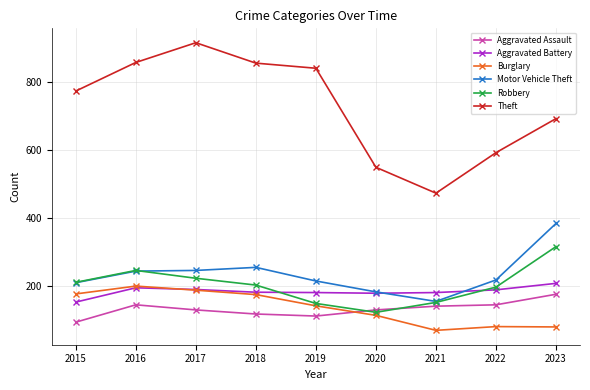

True or false: Theft and Aggravated Assault cross at least once.

False